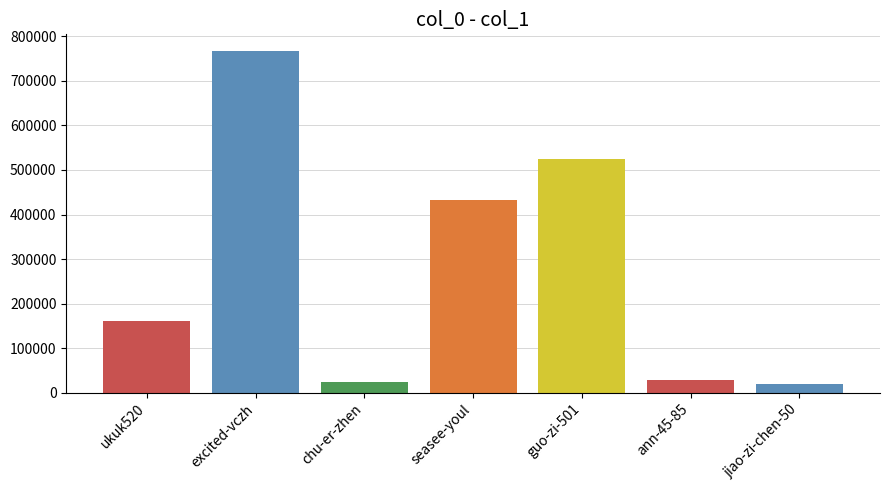

What is the sum of all values?

1954388